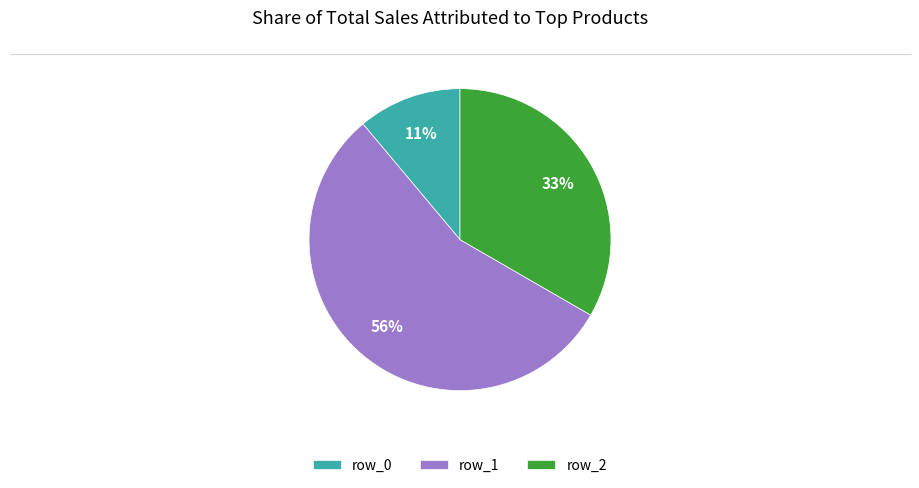

Which category has the smallest portion of the pie?

row_0